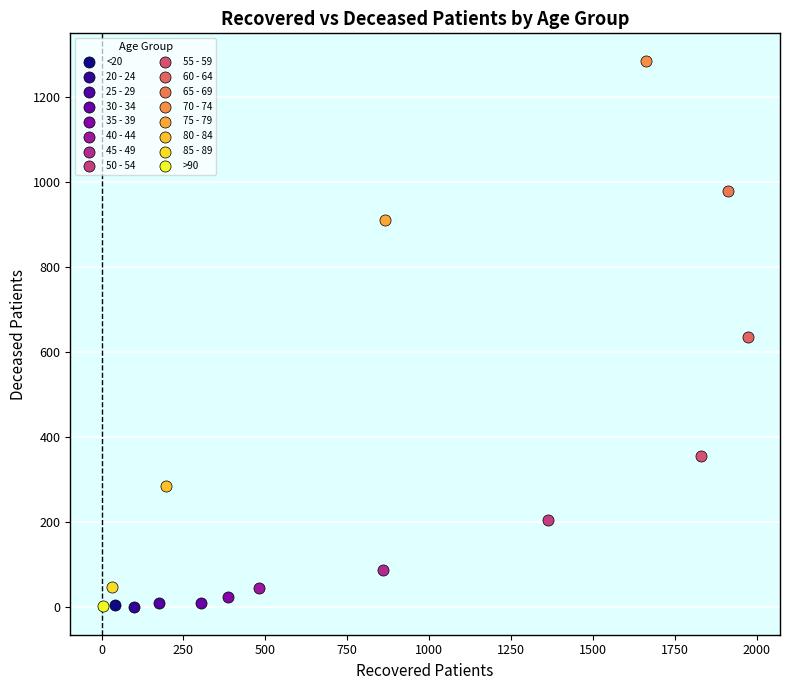

What are all the series names shown in the legend?

<20, 20 - 24, 25 - 29, 30 - 34, 35 - 39, 40 - 44, 45 - 49, 50 - 54, 55 - 59, 60 - 64, 65 - 69, 70 - 74, 75 - 79, 80 - 84, 85 - 89, >90